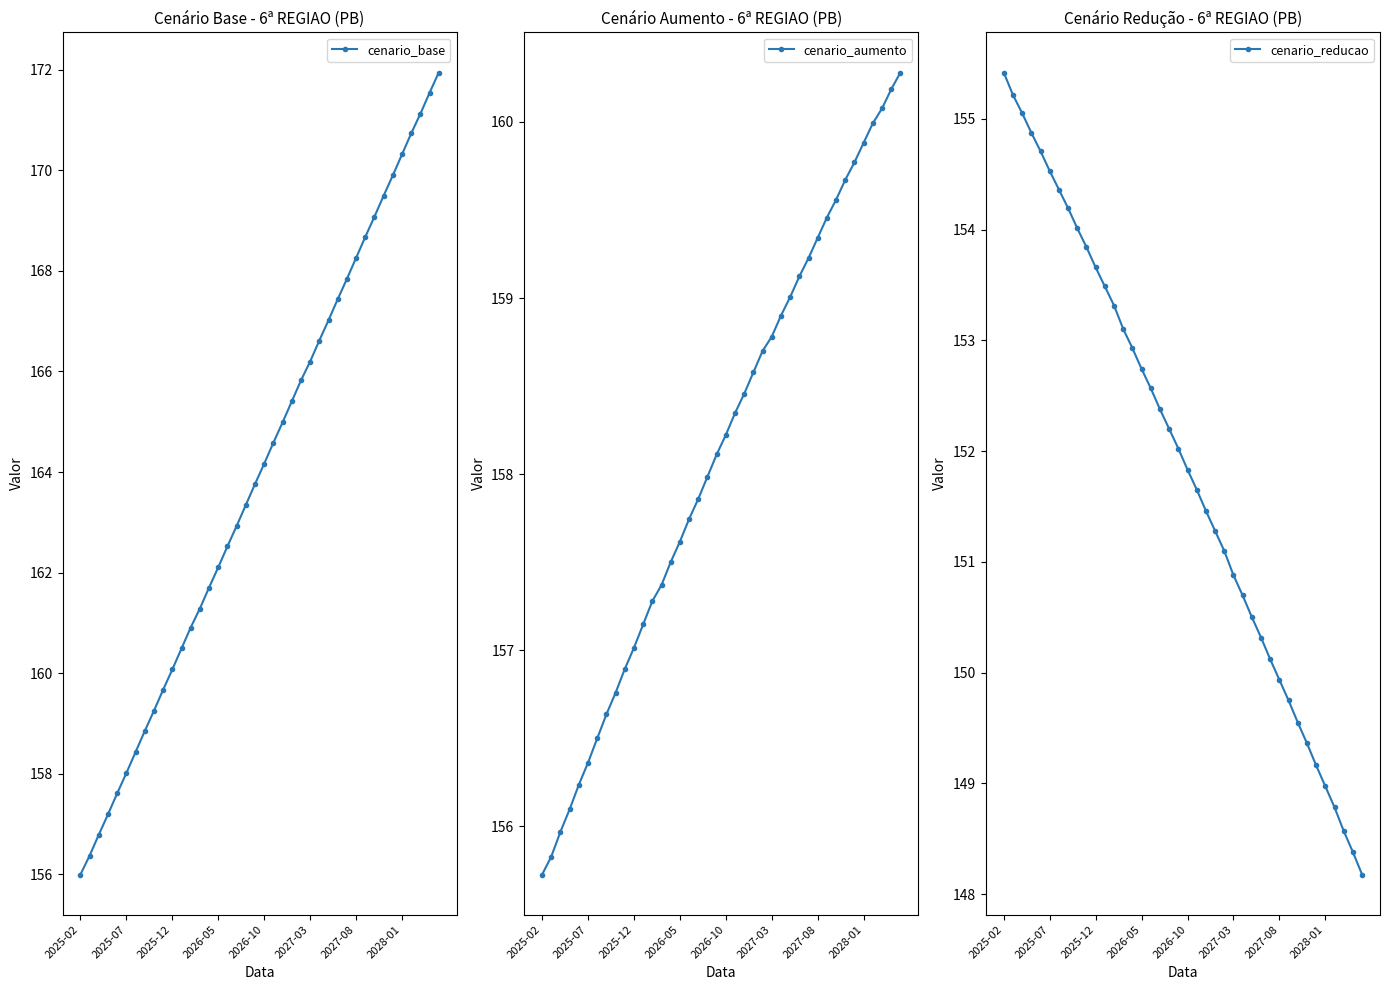

List the series in order of their overall mean, highest first.

cenario_base, cenario_aumento, cenario_reducao